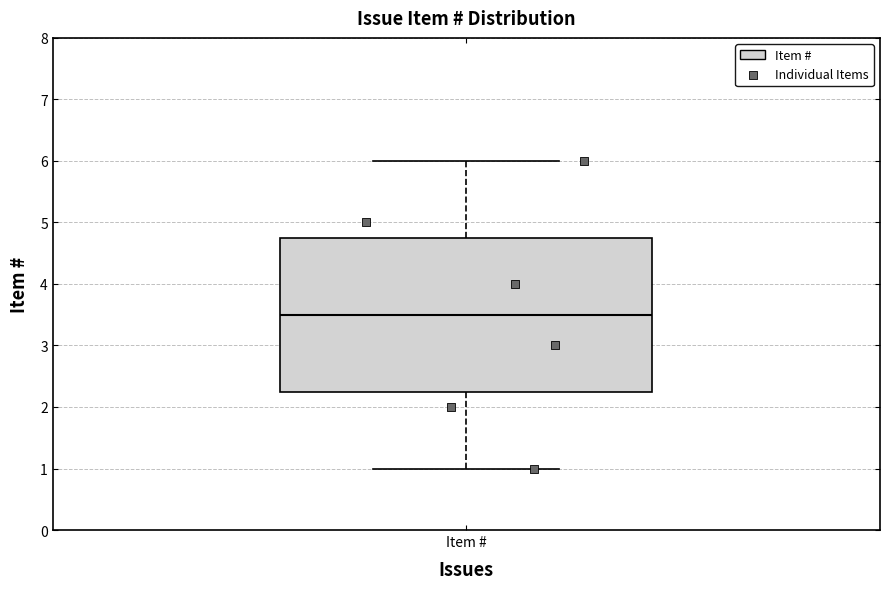

Where is the upper edge of the box for Item # on the y-axis? The values are not printed on the chart, so give them approximately, as read against the axis.

4.8